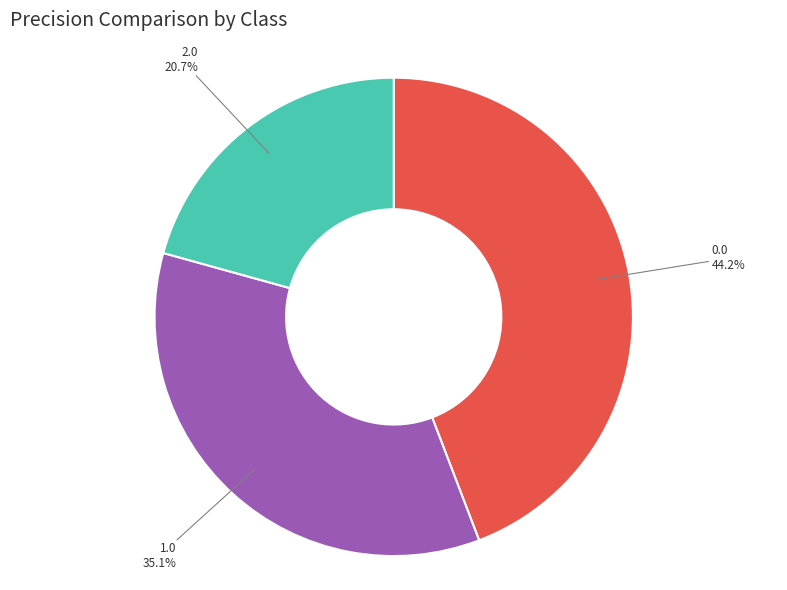

To the nearest percent, what is the difference between the 0.0 and 1.0 slice percentages?

9%